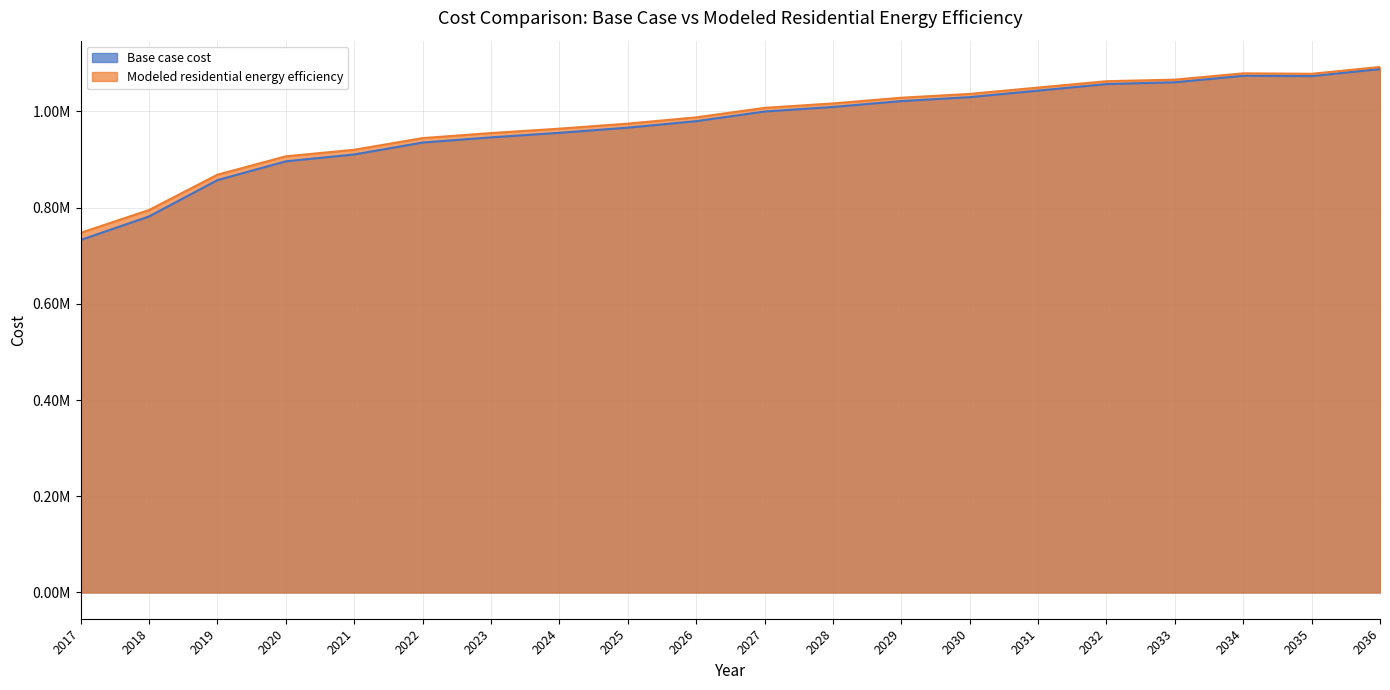

True or false: Modeled residential energy efficiency and Base case cost cross at least once.

False